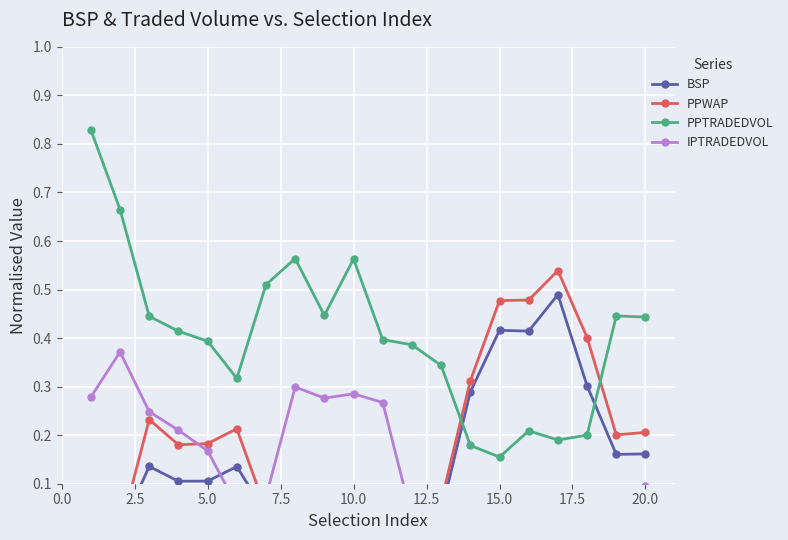

Rank the series by their maximum value, from highest to lowest.

PPTRADEDVOL, PPWAP, BSP, IPTRADEDVOL